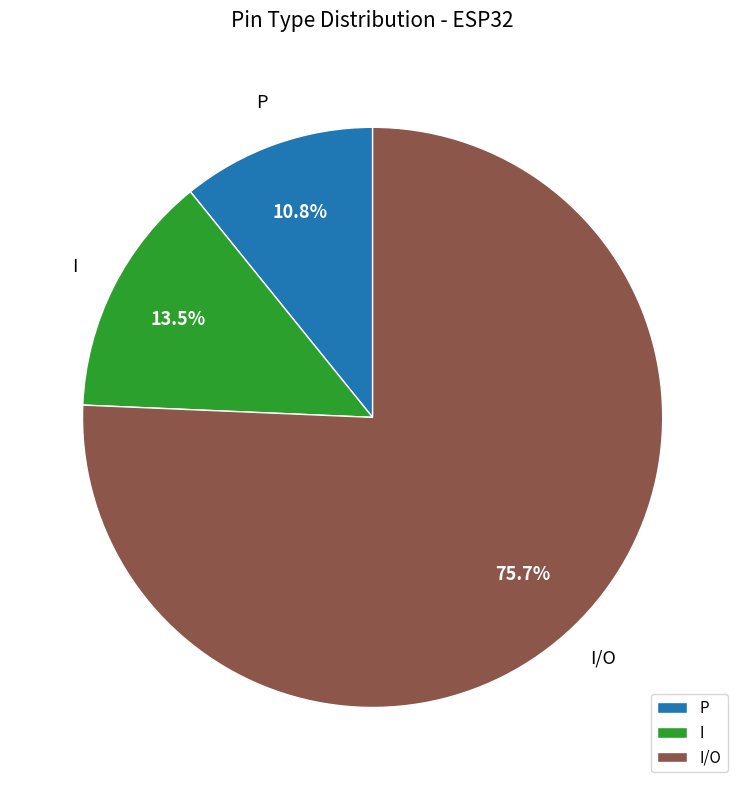

To the nearest percent, what is the combined percentage of I and I/O?

89%